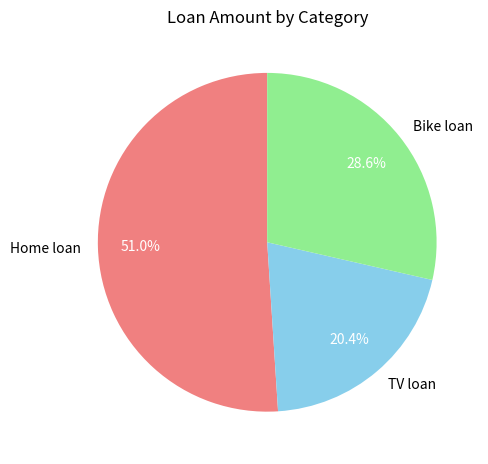

What percentage is the TV loan slice, to the nearest percent?

20%